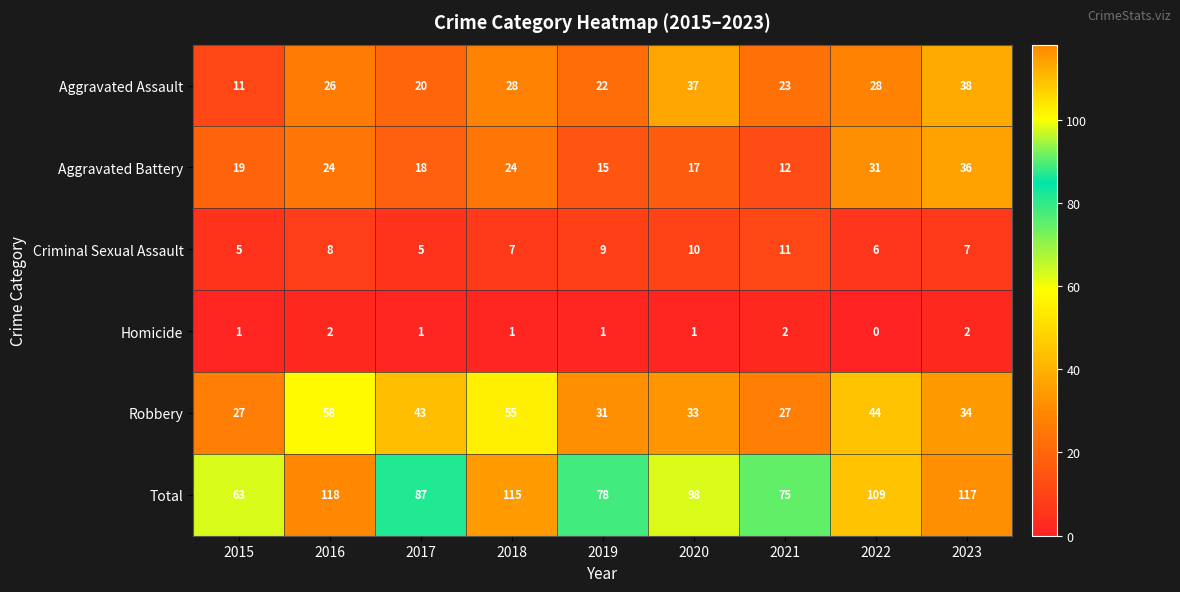

Where is Robbery nearest to the value 42?

2017